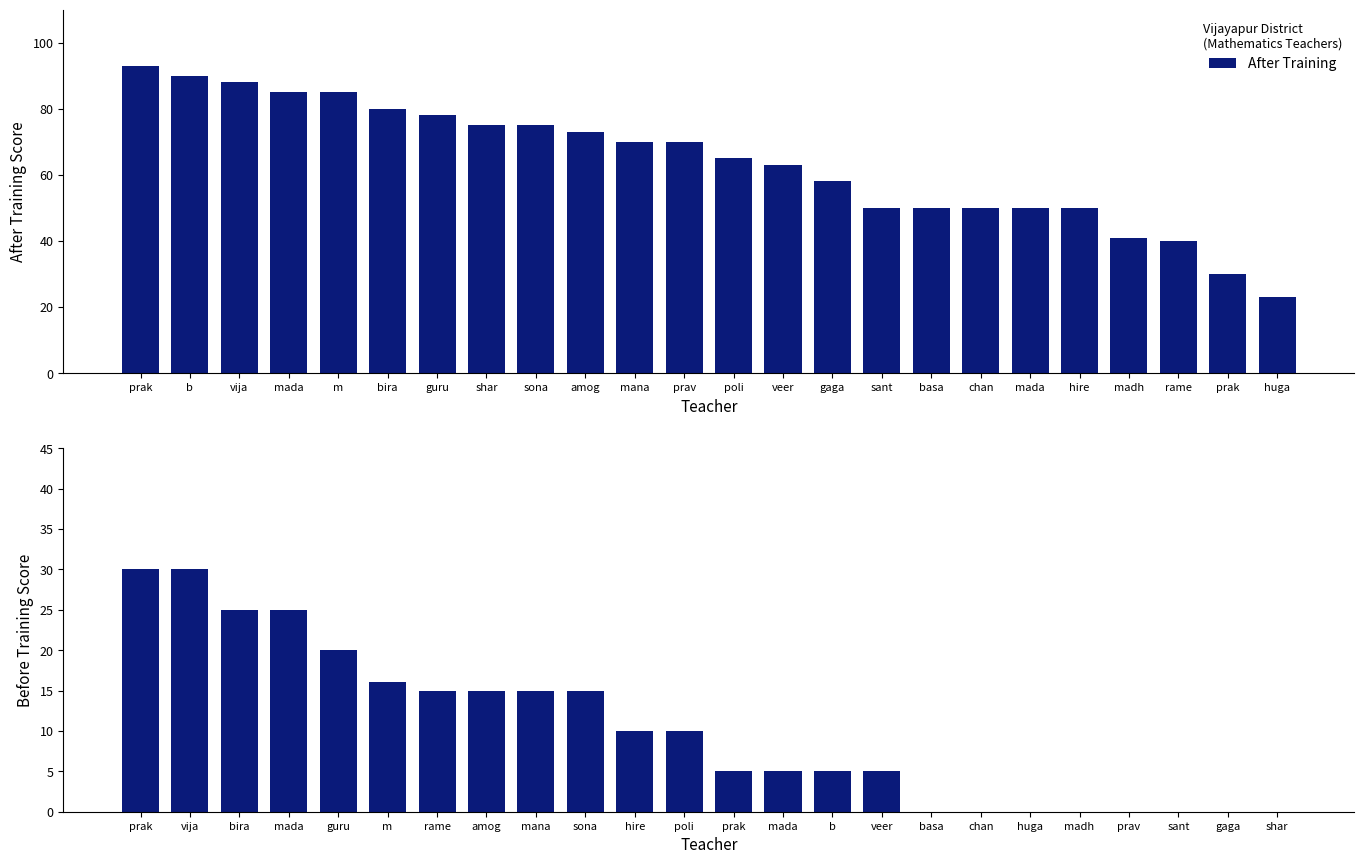

How many series are shown in this chart?

2